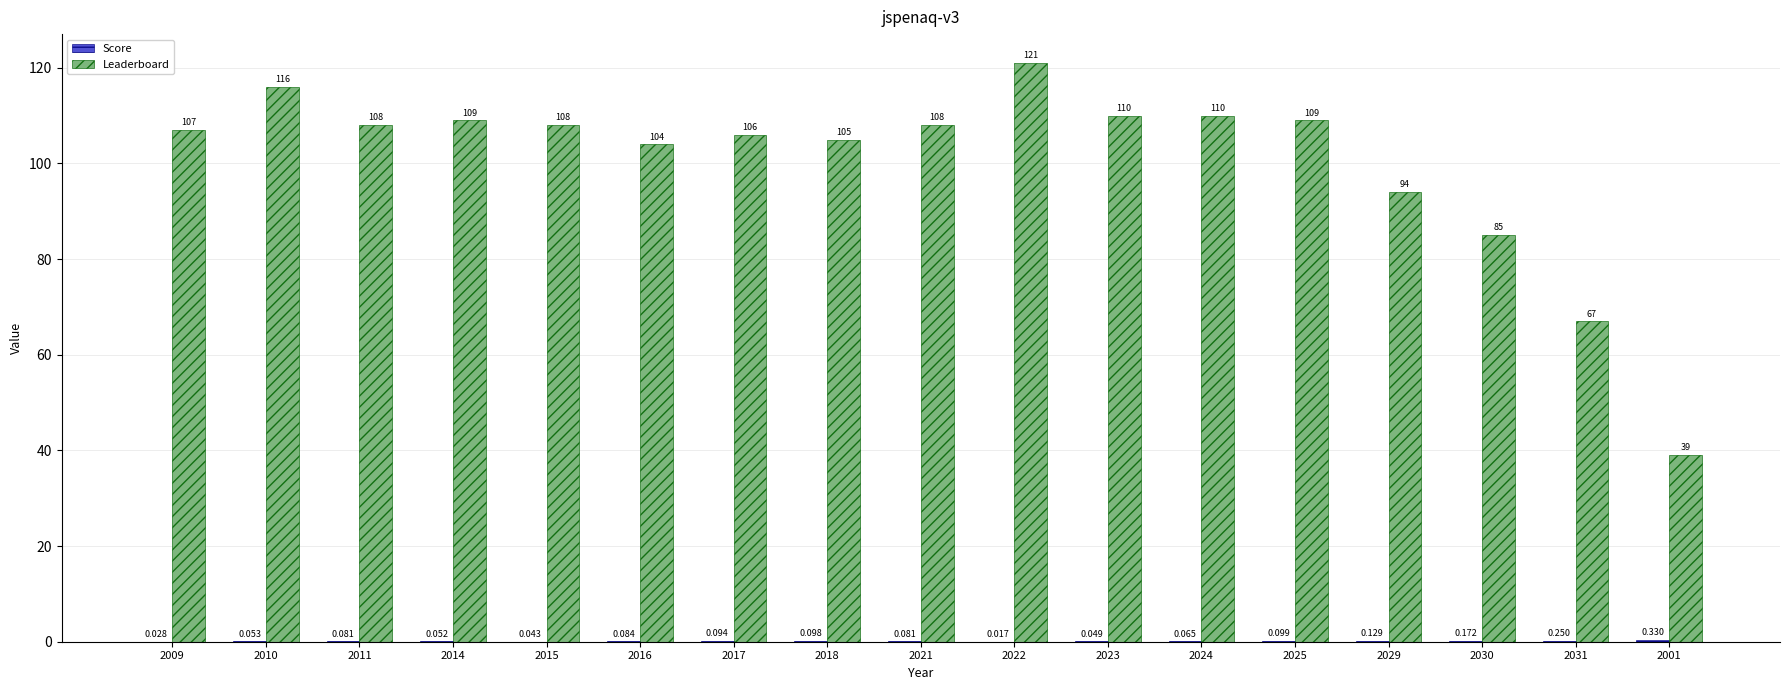

Which series changed the most between 2016 and 2025?

Leaderboard